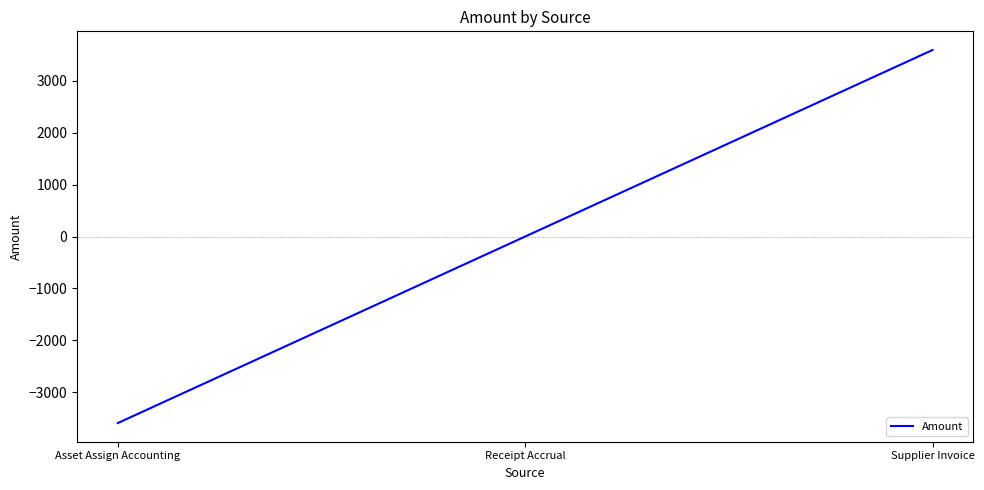

The chart shows a value of -4455.0 at Receipt Accrual. True or false?

False